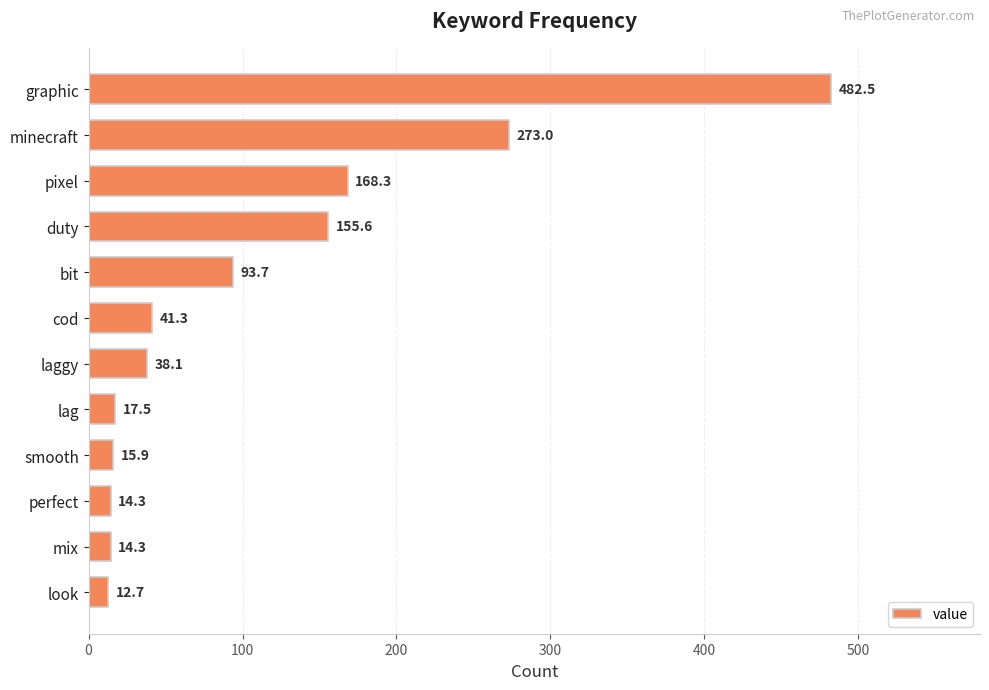

What is the difference between the values at smooth and duty?

139.7